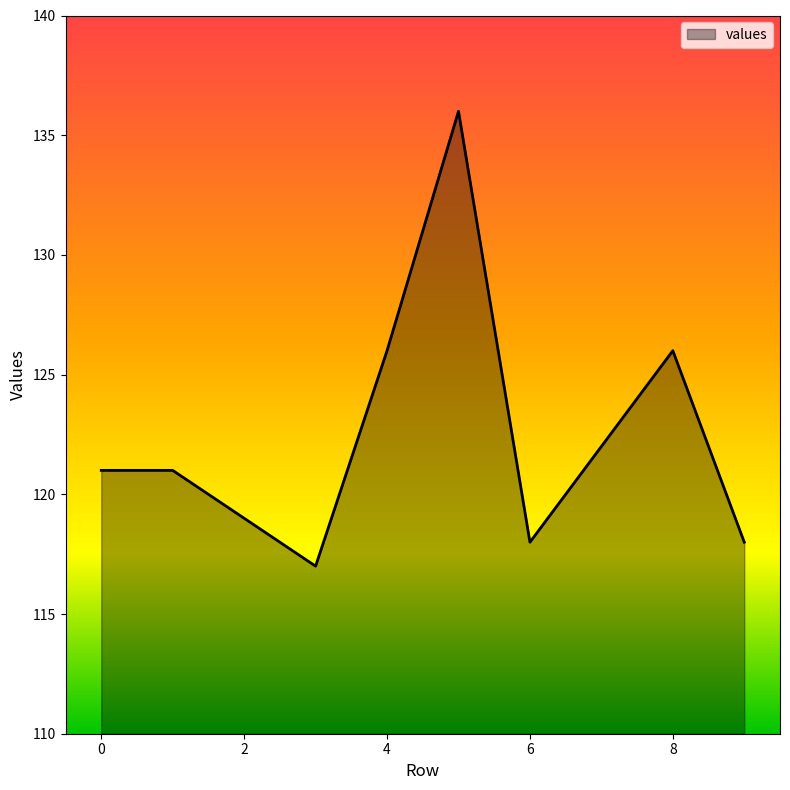

What is the minimum value shown in the chart?

117